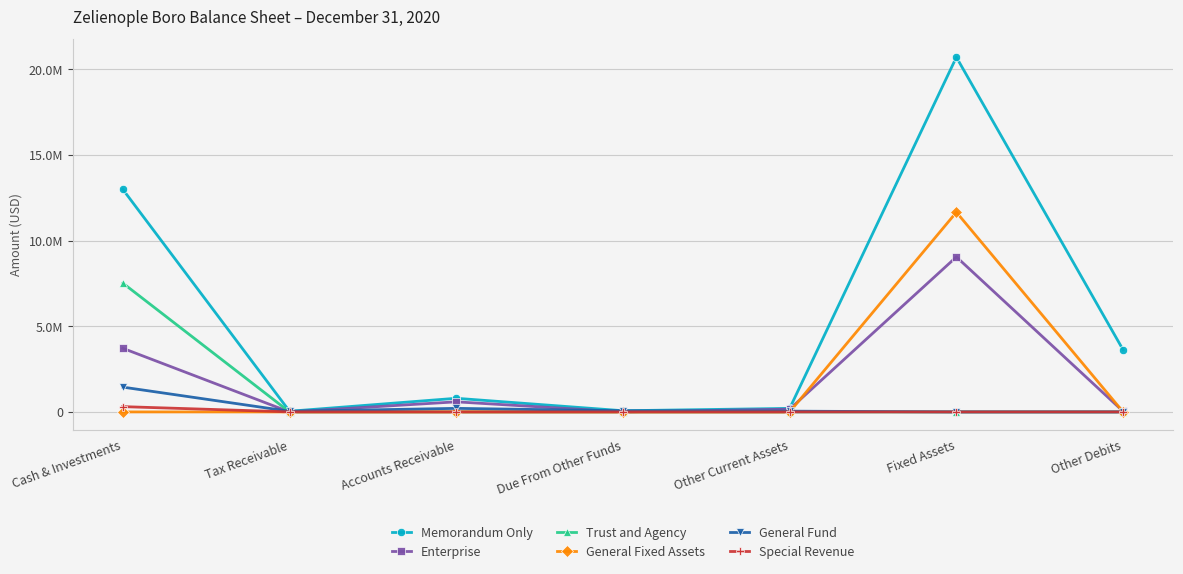

Reading right to left, extract all data points from this chart.

Memorandum Only: 3624734	20714936	206220	69000	796778	38899	12999095
Enterprise: 33074	9052620	161764	1318	589375	0	3716768
Trust and Agency: 0	0	0	0	0	0	7523578
General Fixed Assets: 0	11662316	0	0	0	0	0
General Fund: 0	0	44456	67682	207403	36250	1448857
Special Revenue: 0	0	0	0	0	2649	308974